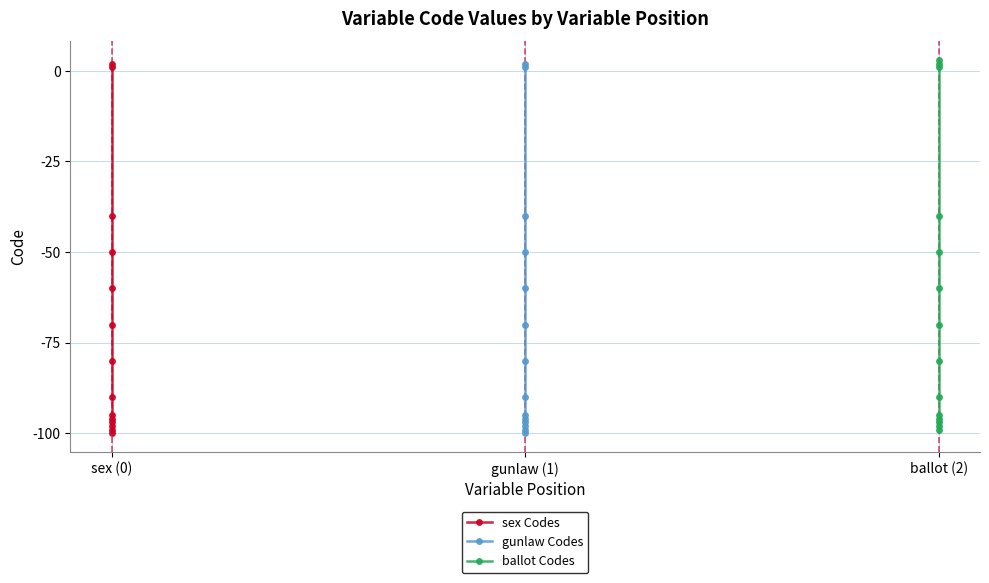

The sex Codes series shows -149 at sex (0). True or false?

False